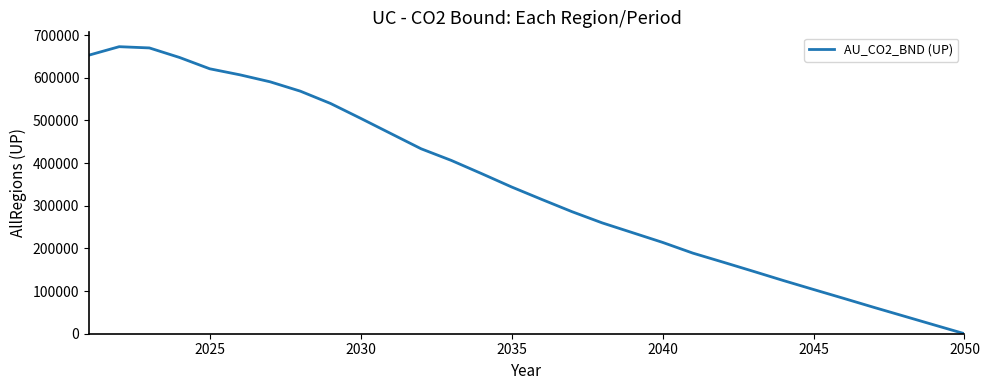

How many categories are shown in the chart?

30